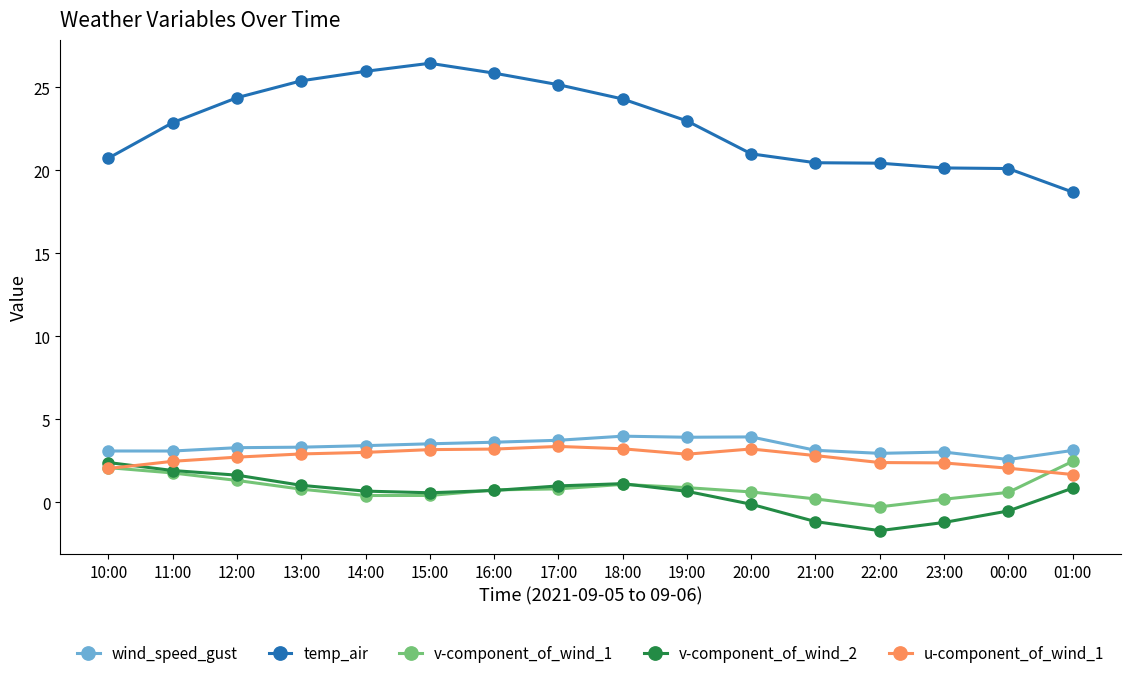

Which series has the largest total across all categories?

temp_air